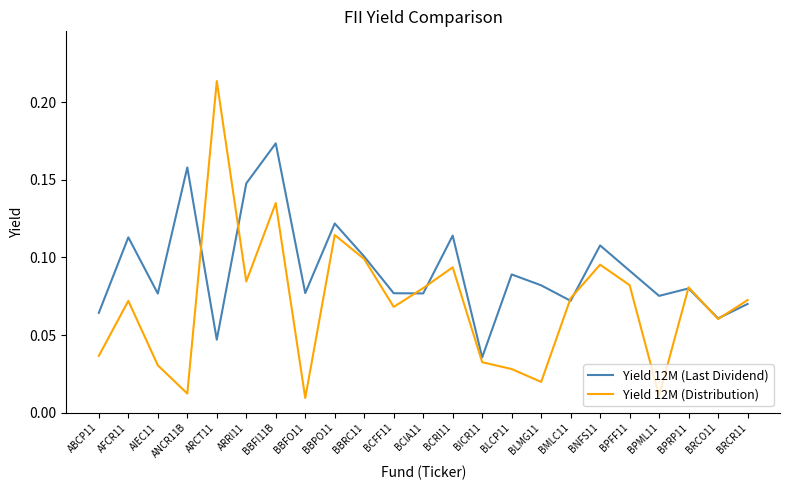

The value of Yield 12M (Last Dividend) at BBPO11 is 0.1. True or false?

True